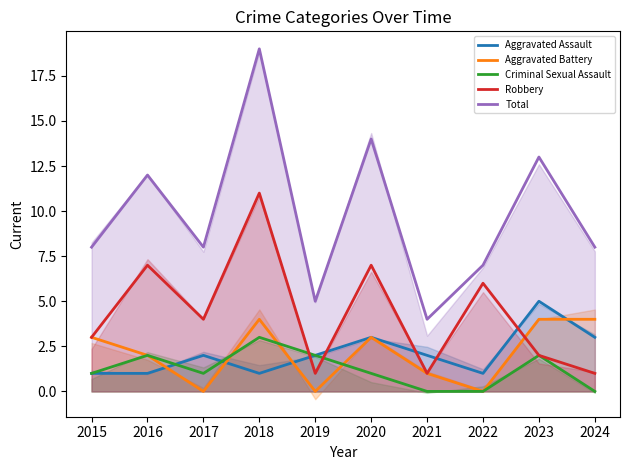

At which category does Total reach its first local peak?

2016